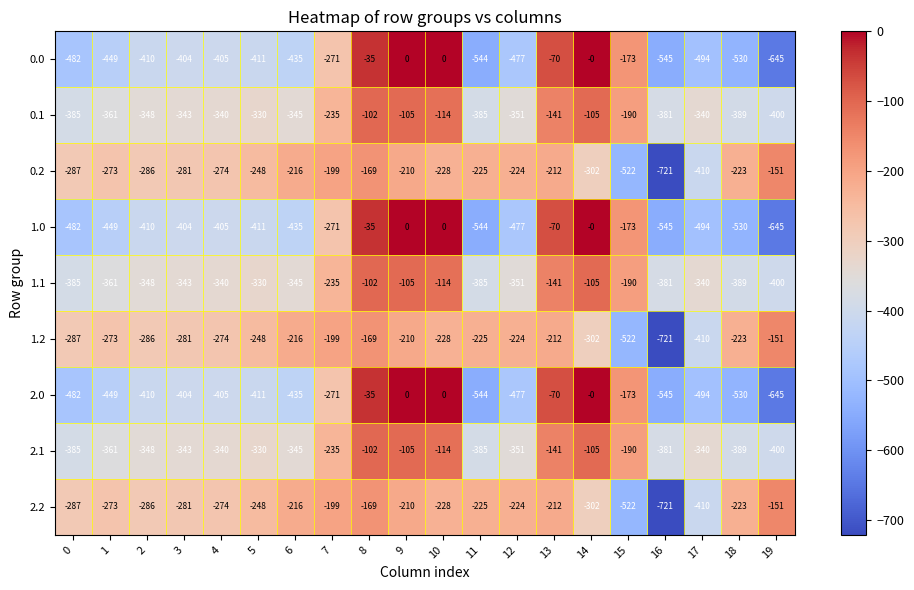

At which label does 1.1 reach its minimum?

19